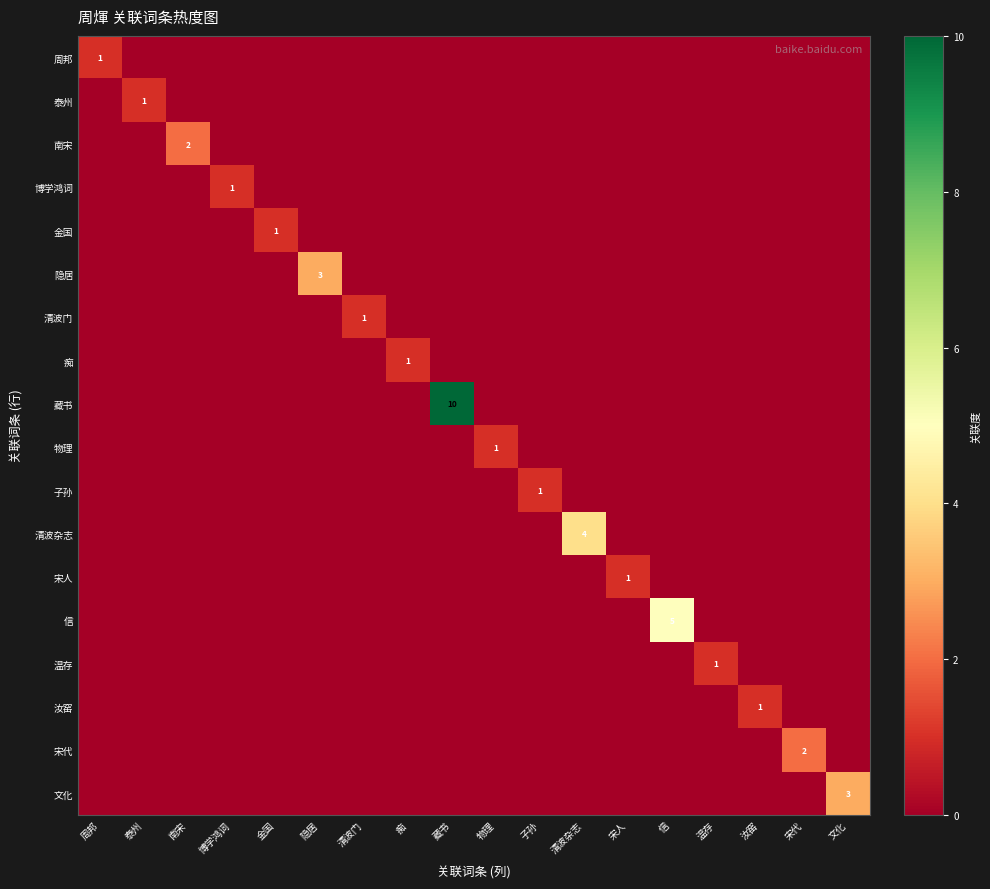

At which label is 清波杂志 closest to 2?

周邦